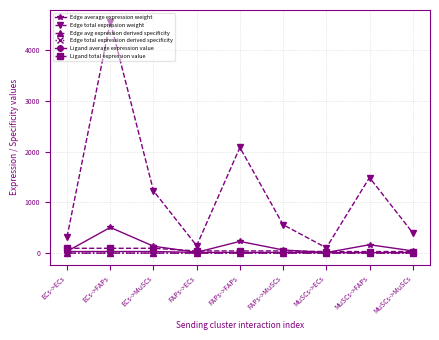

Does the chart have visible grid lines?

Yes